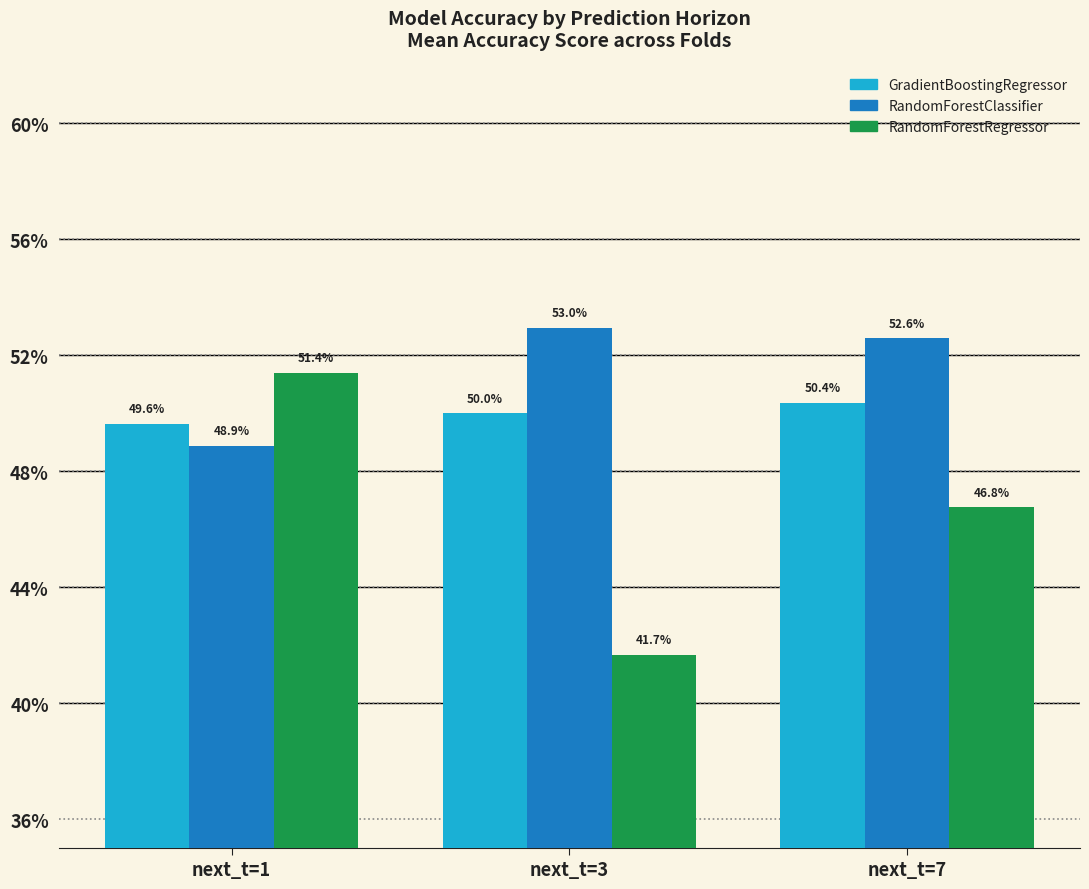

What is the highest value of the GradientBoostingRegressor series?

0.5